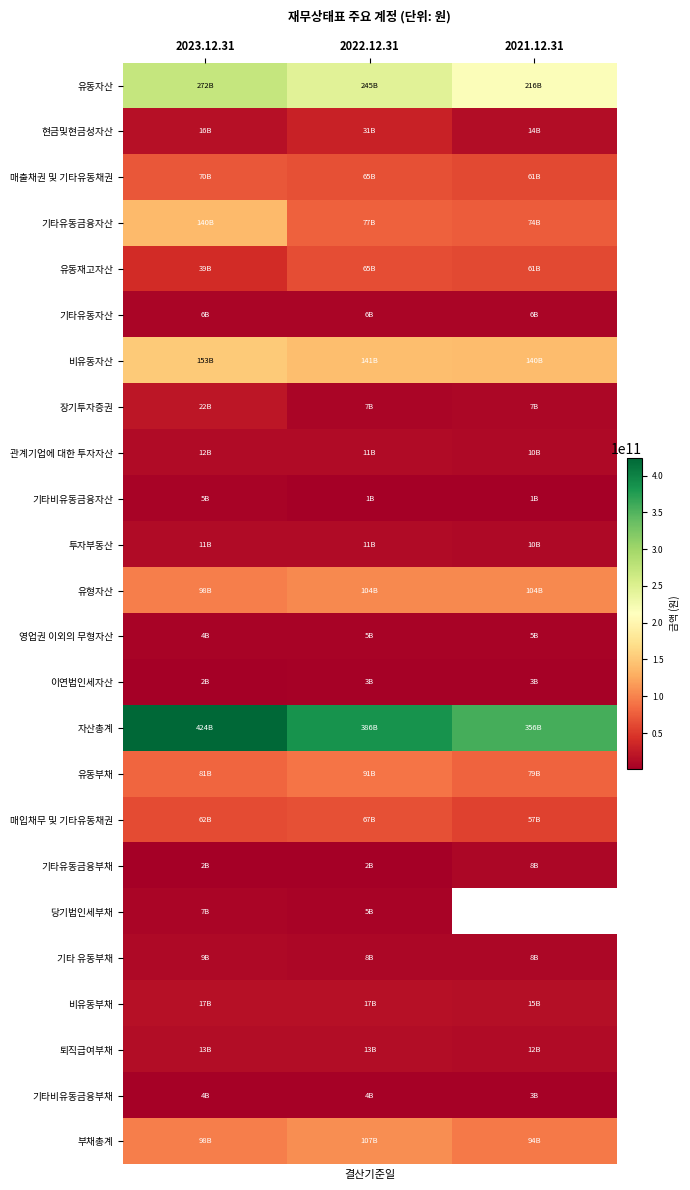

How many 현금및현금성자산 values are between 13694516702 and 31253607007?

3